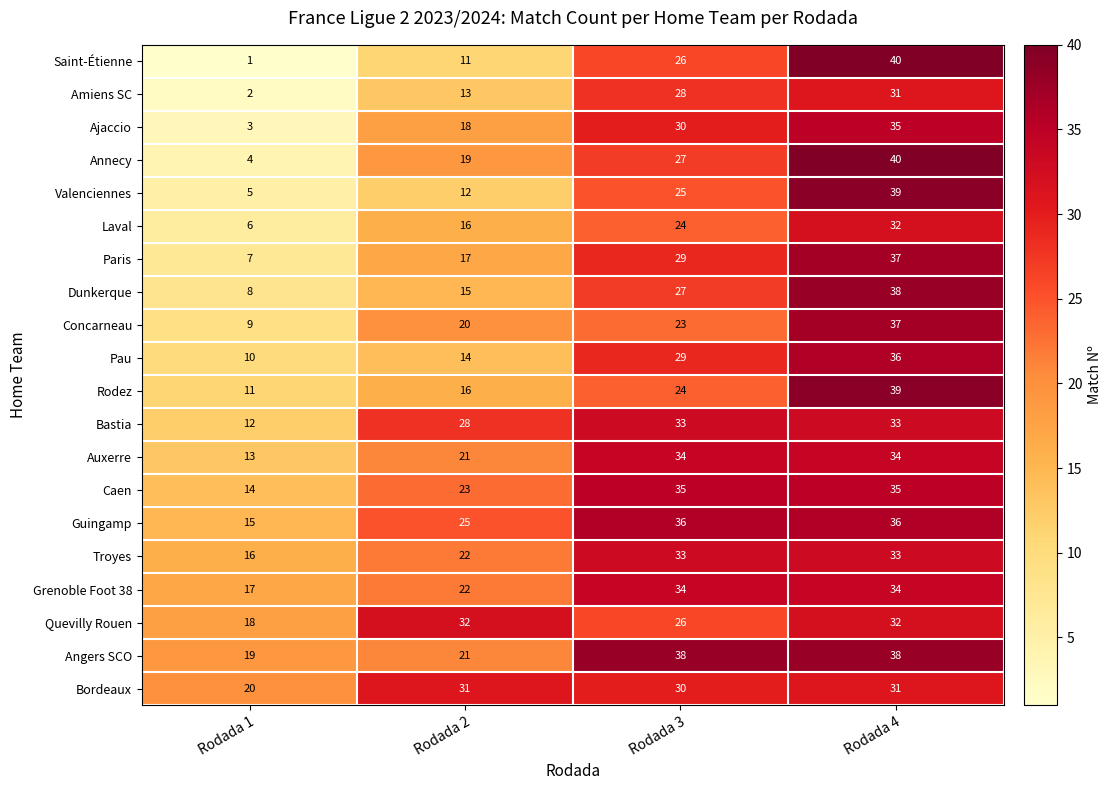

At which category is the sum across all series the highest?

Rodada 4